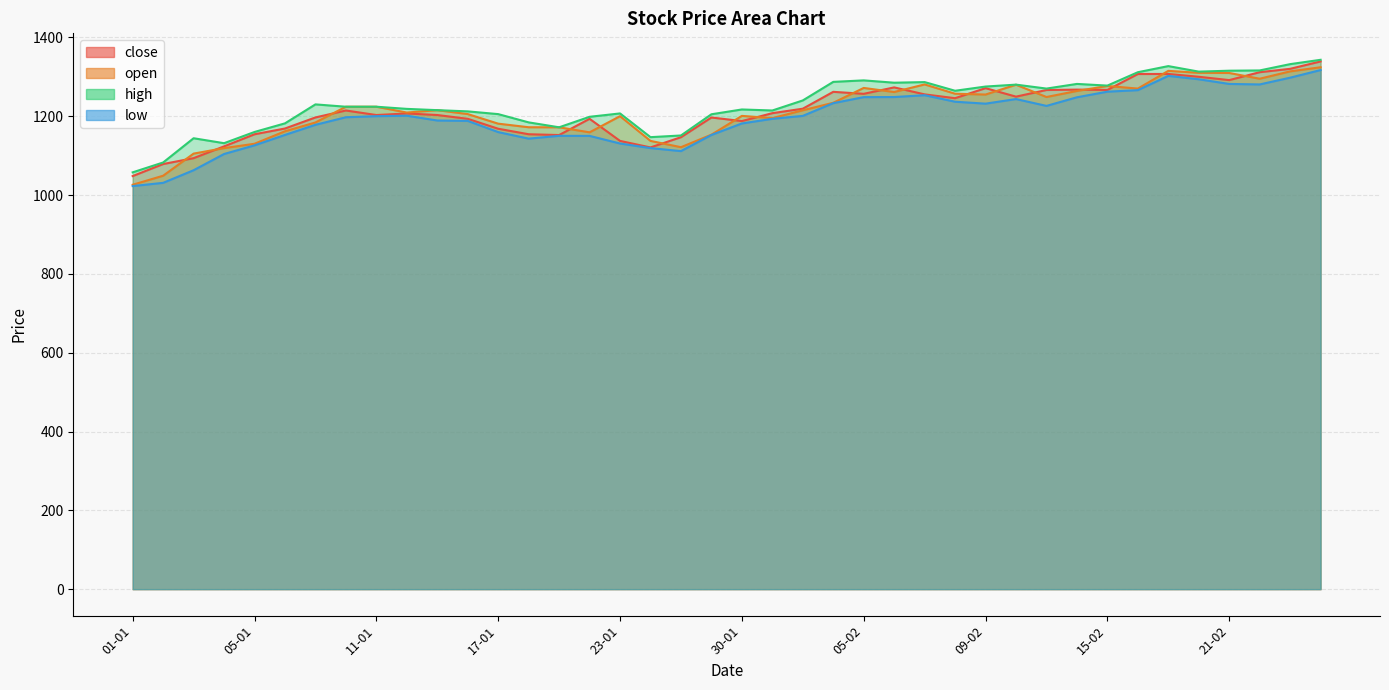

What is the approximate value of close at 01-01?

1048.0